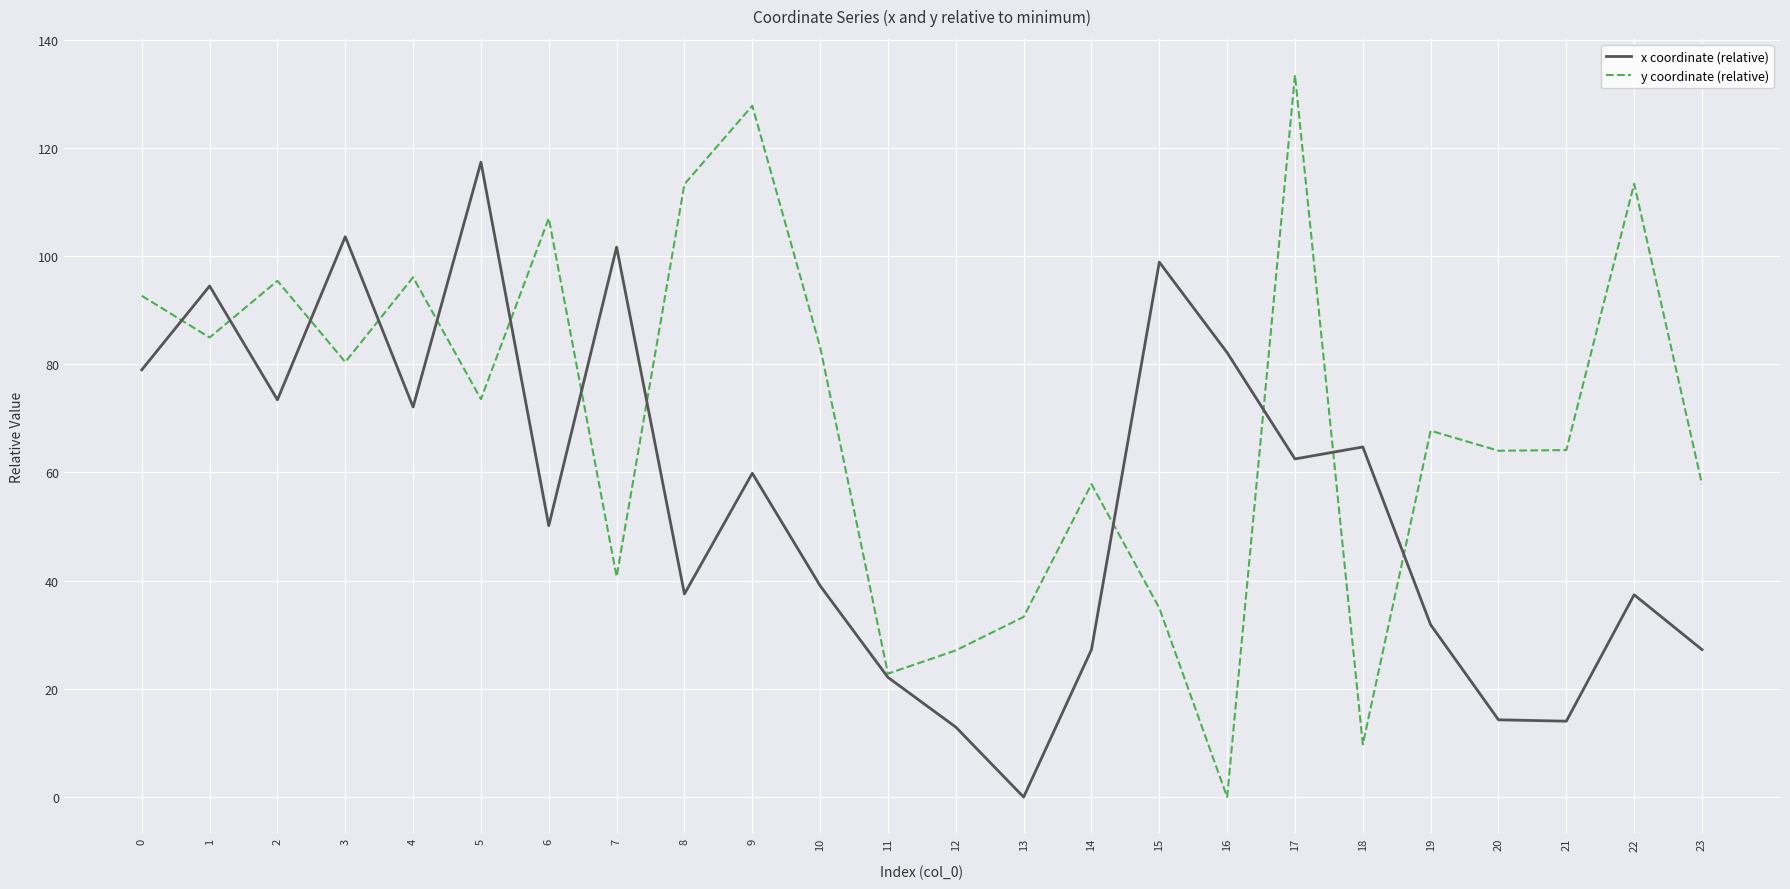

The value of x coordinate (relative) at 7 is 101.6. True or false?

True